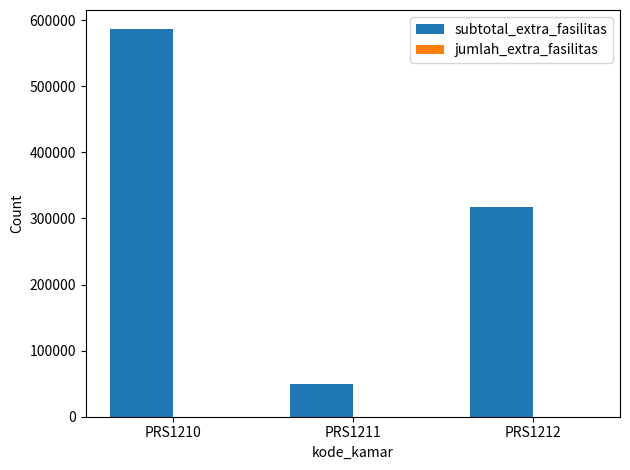

The value of subtotal_extra_fasilitas at PRS1210 is 586000. True or false?

True